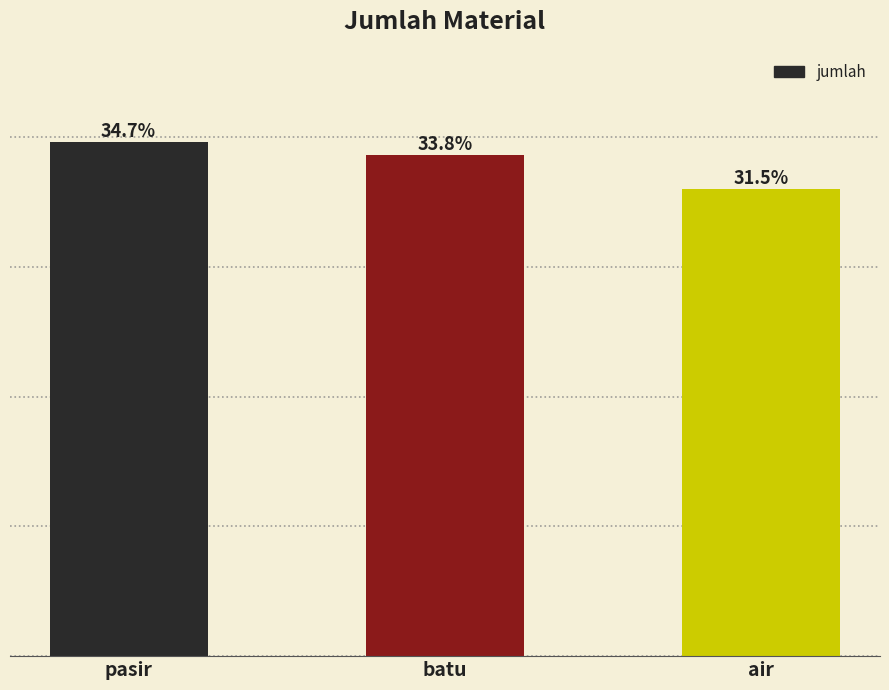

Does the chart contain any negative values?

No